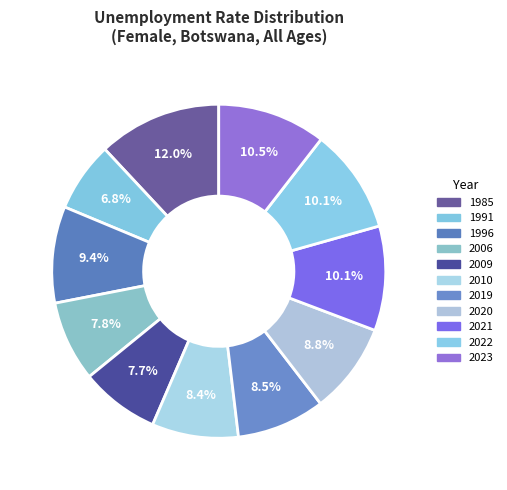

Does 1985 represent more than half of the total?

No